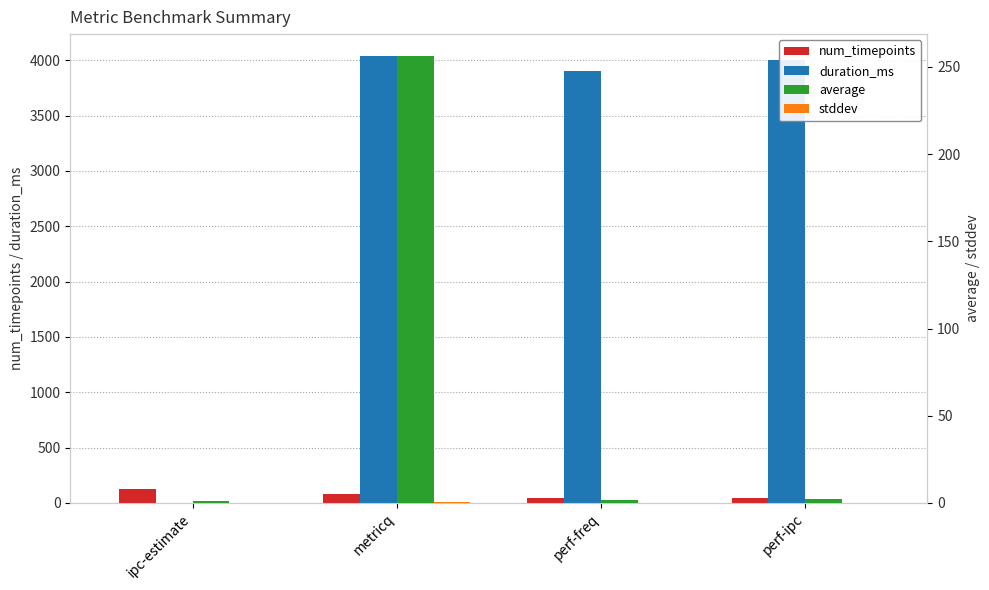

What is the value of the duration_ms bar at the 2nd from the left?

4035.0